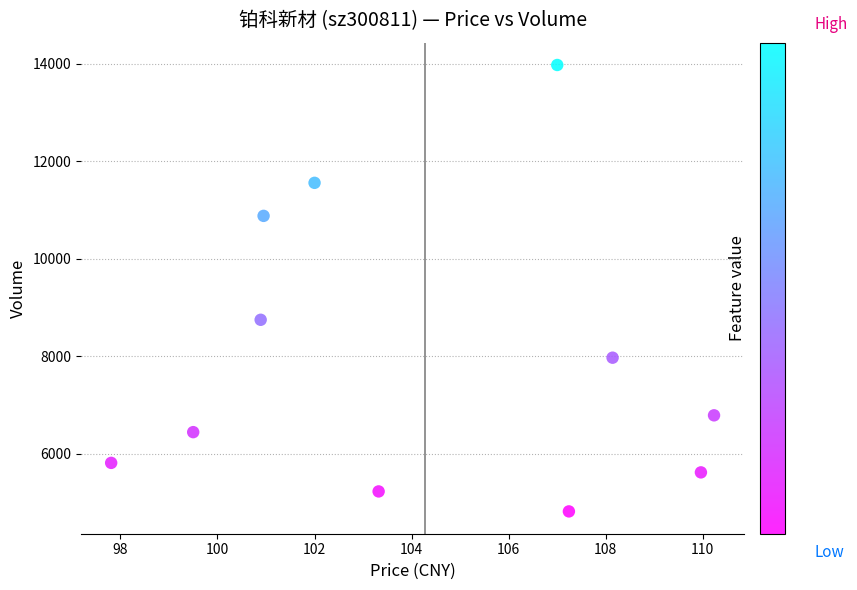

What is the range of Y values (max minus min)?

9163